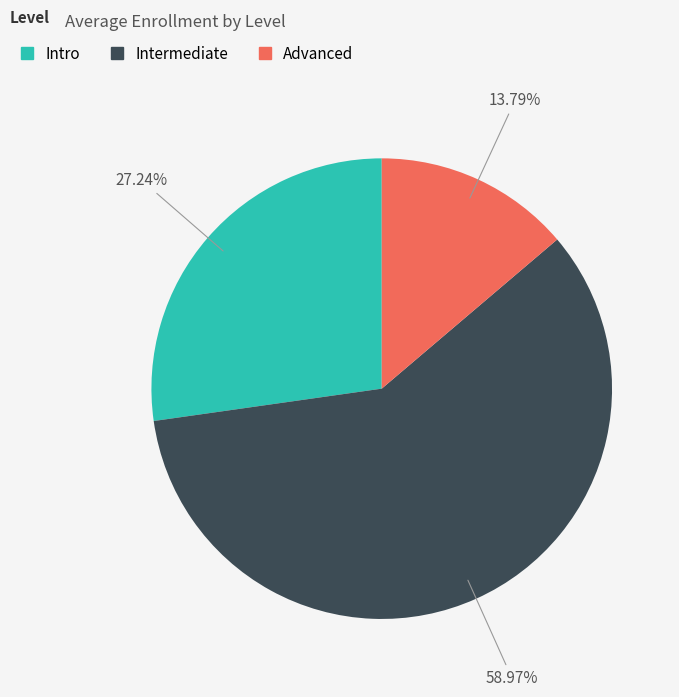

To the nearest percent, what percentage of the pie is Intermediate?

59%